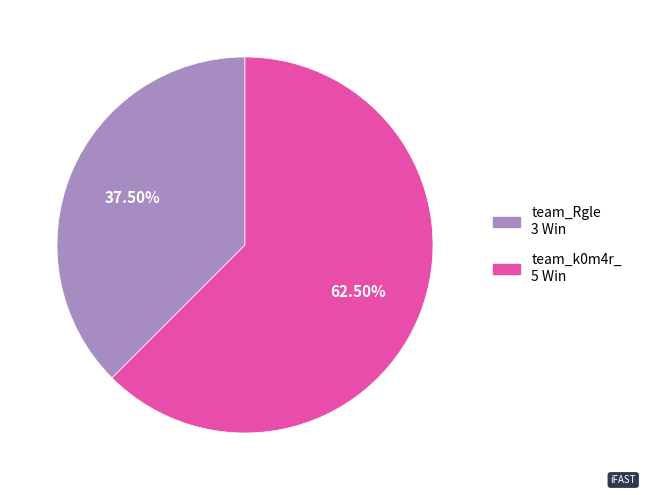

Which slice is the largest?

team_k0m4r_